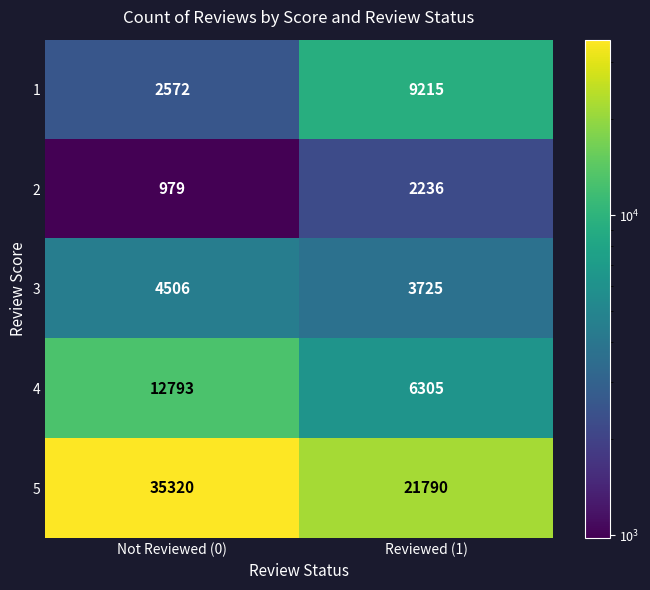

What is the smallest value displayed?

979